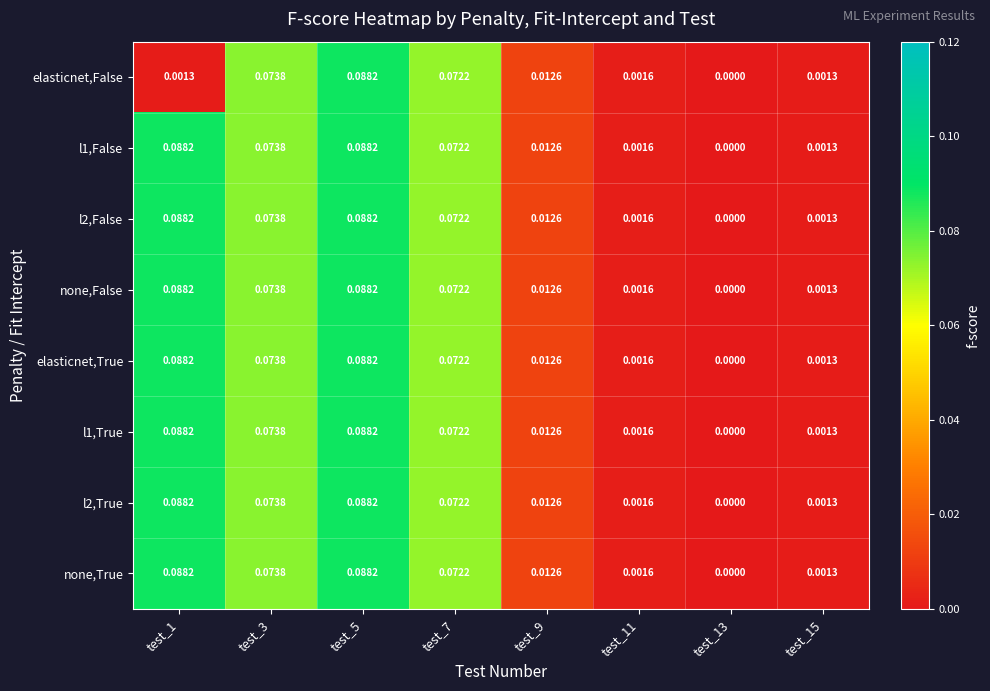

Is the value of none,False at test_11 greater than the value of l2,True at test_9?

No